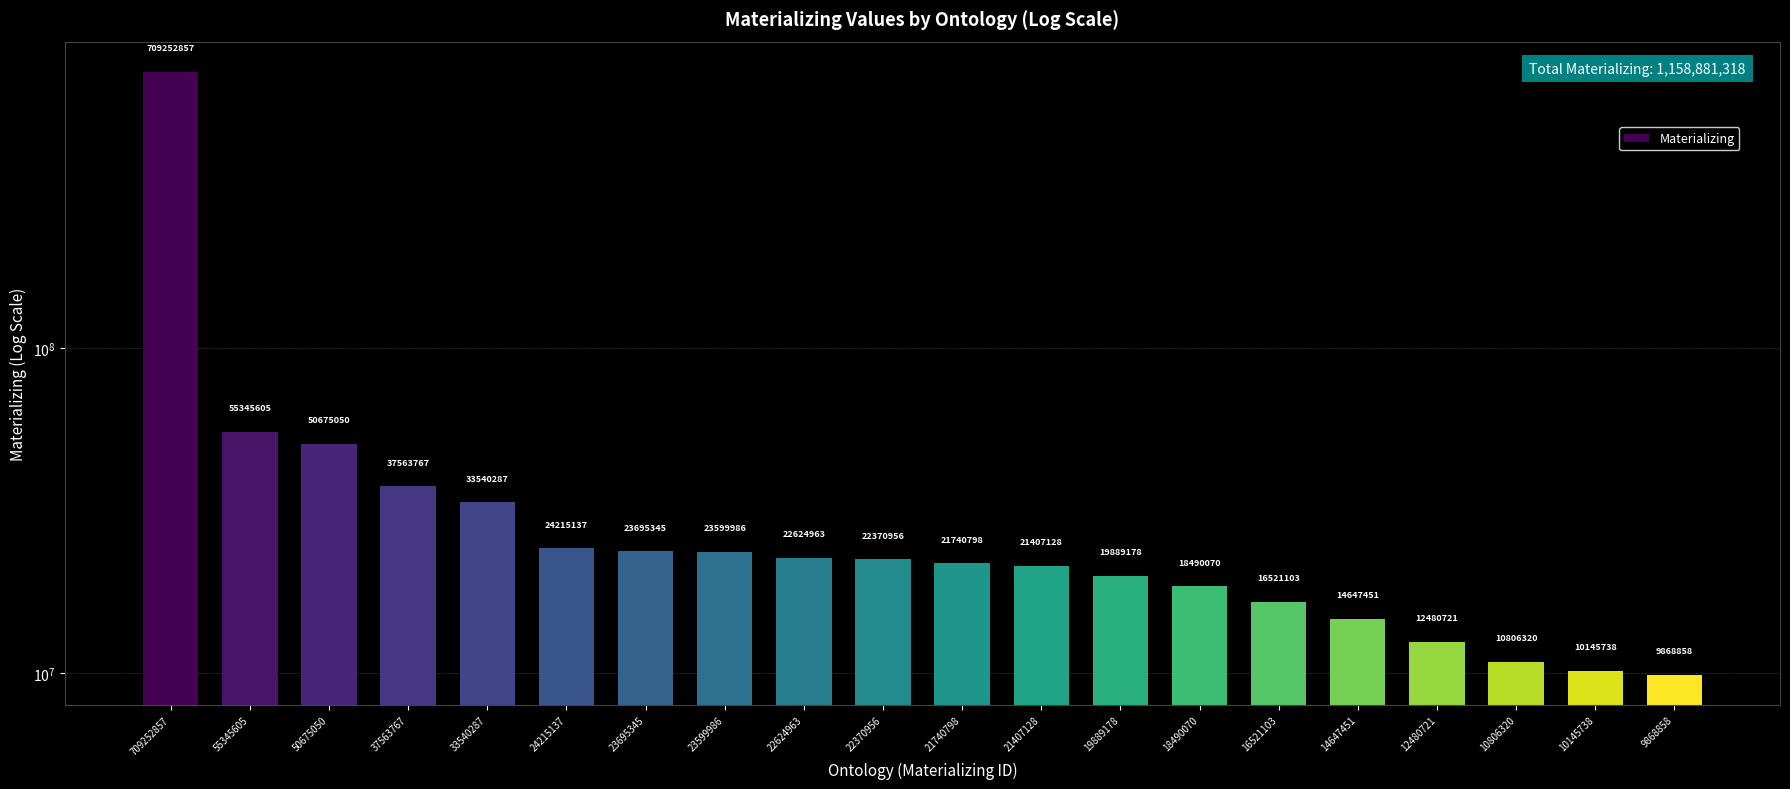

Which has a higher value, 18490070 or 33540287?

33540287